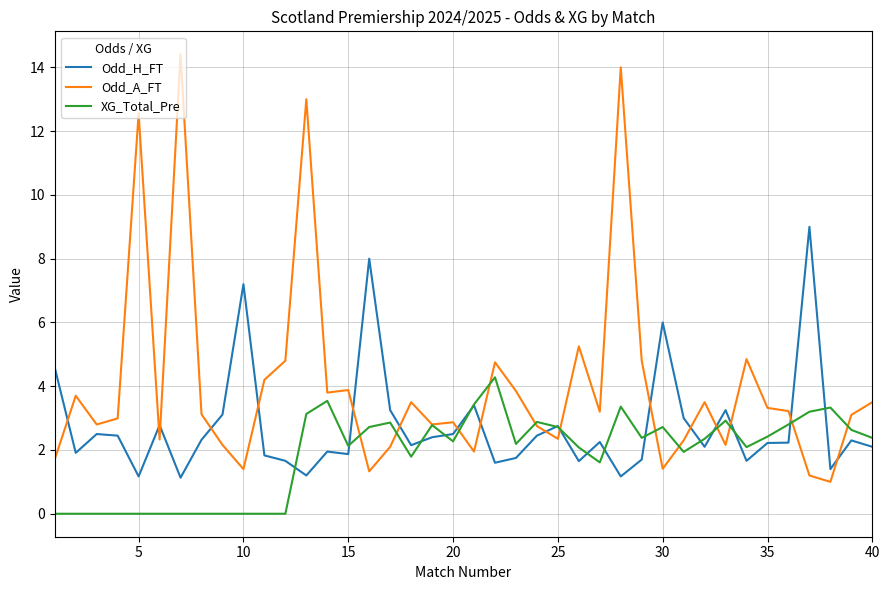

Rank the series by their average value, from lowest to highest.

XG_Total_Pre, Odd_H_FT, Odd_A_FT